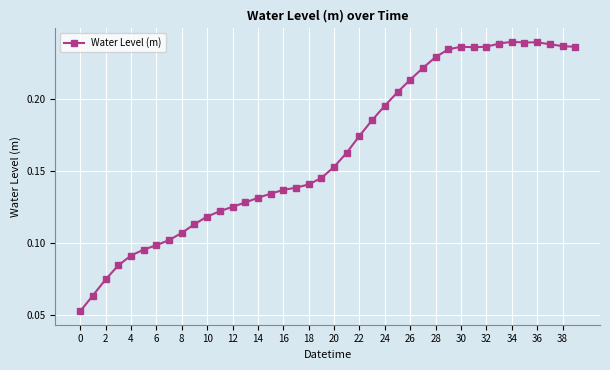

How many categories are shown in the chart?

40